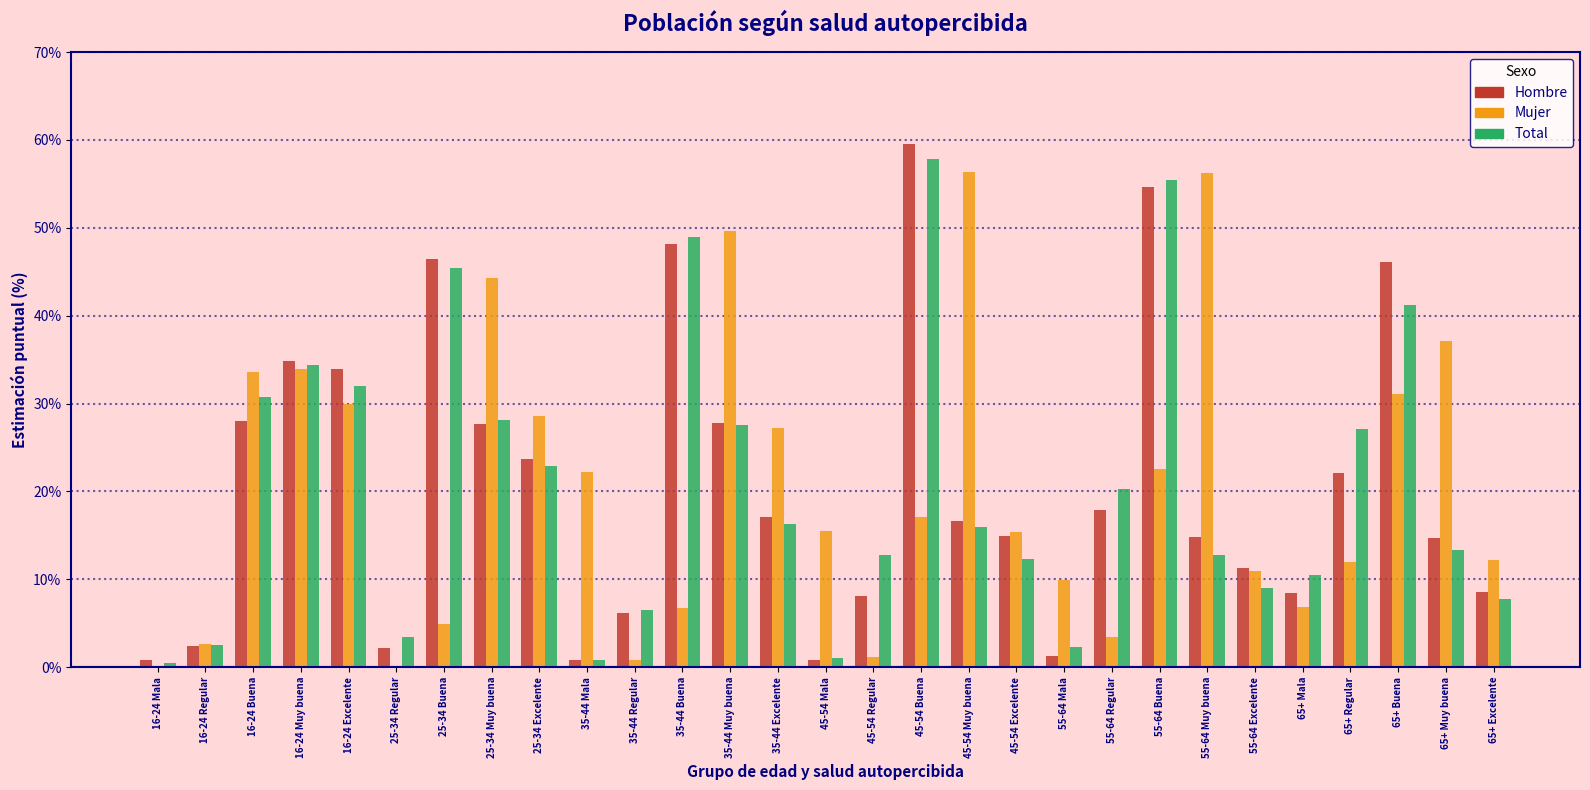

What is the sum of the Mujer values at 65+ Buena and 35-44 Buena?

37.8